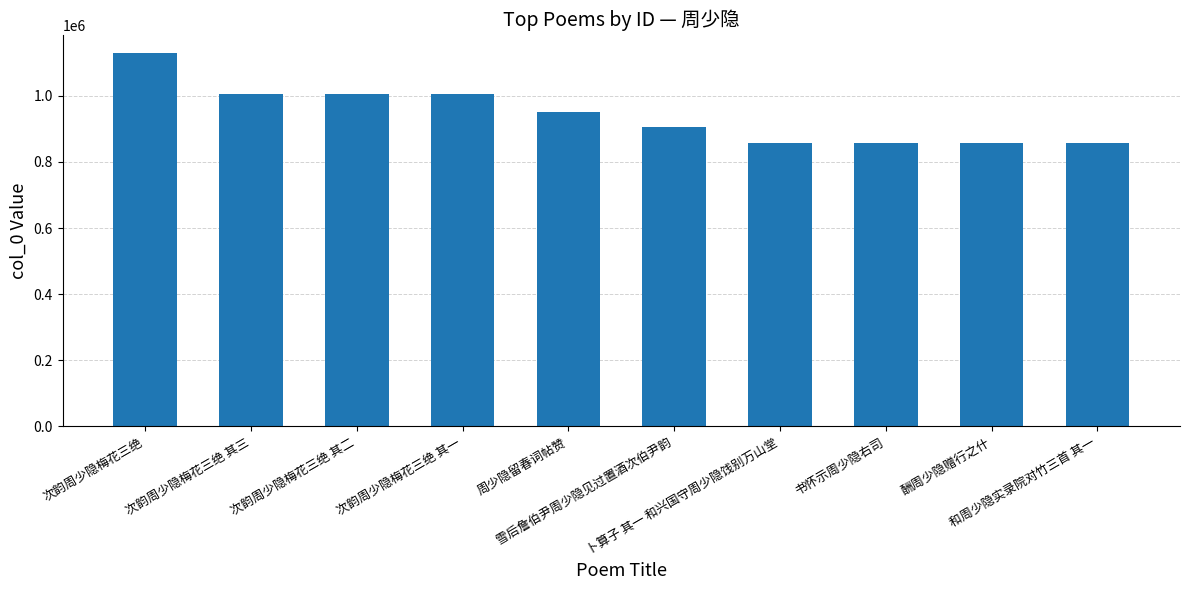

What is the change in value from 次韵周少隐梅花三绝 其一 to 周少隐留春词帖赞?

-55212